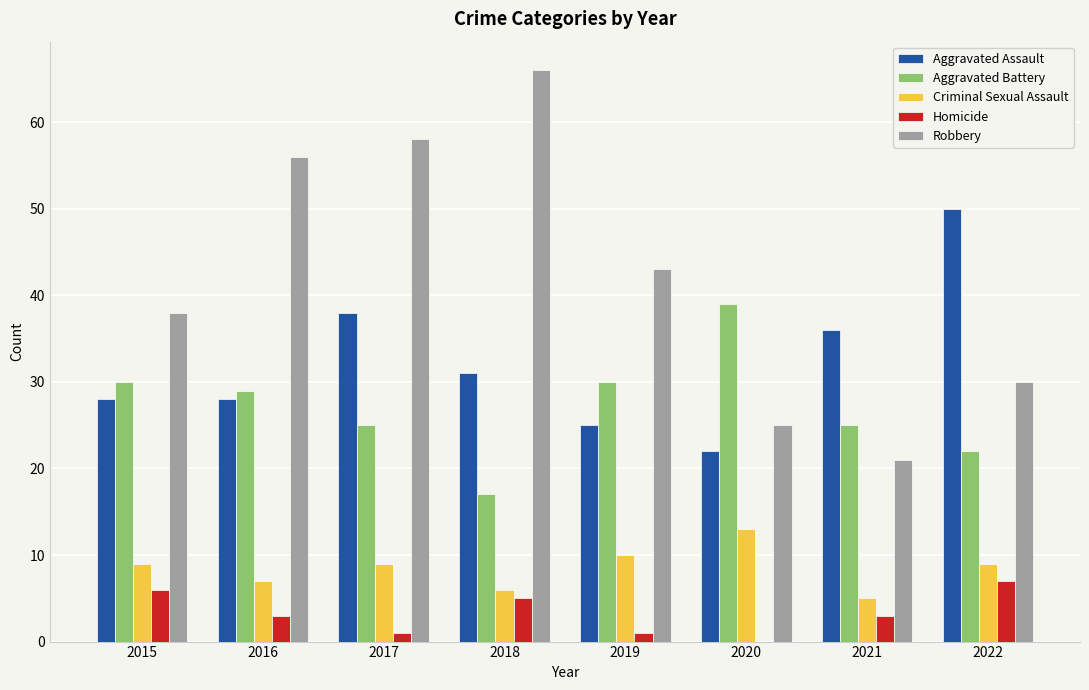

How many groups of bars are there?

8